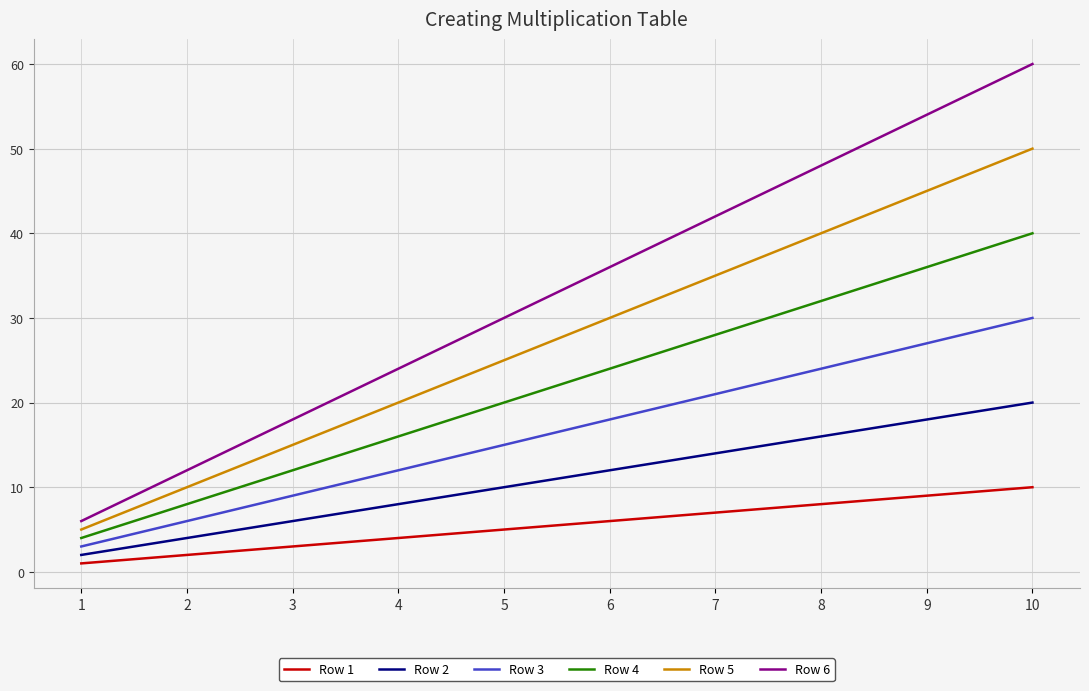

True or false: Row 4 has more than 0 interior local peaks.

False